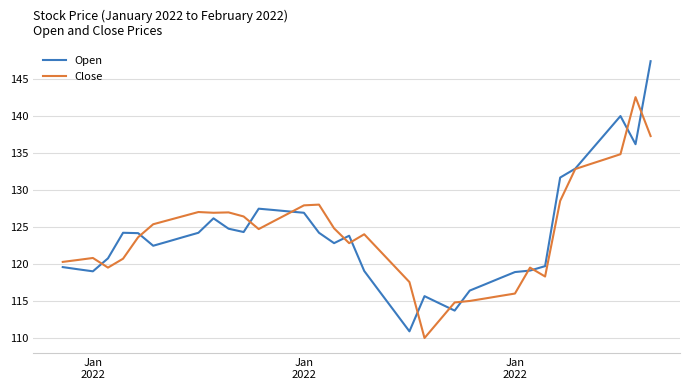

What is the minimum value for Close?

110.0